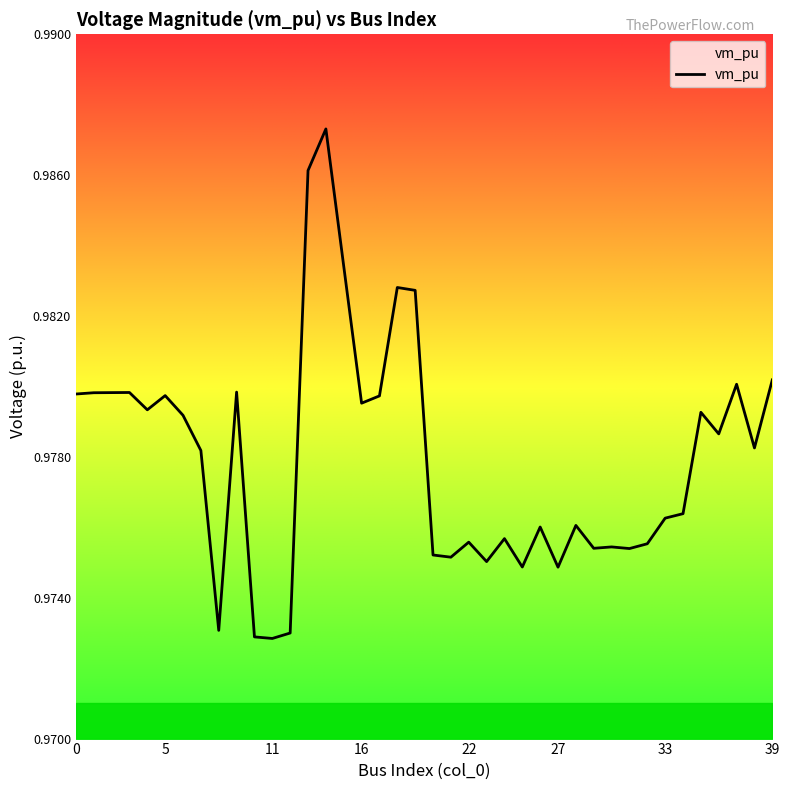

What is the value of the 24th point from the left?

1.0